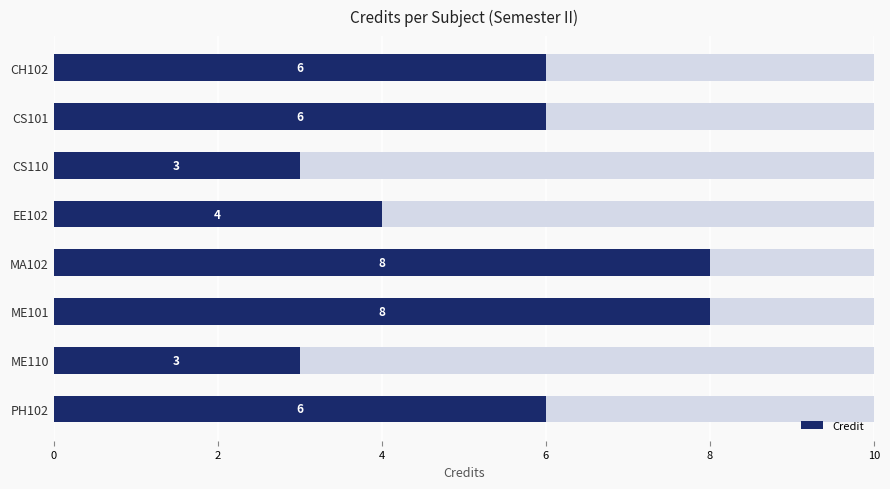

True or false: Credit has a value of 3 at CS110.

True